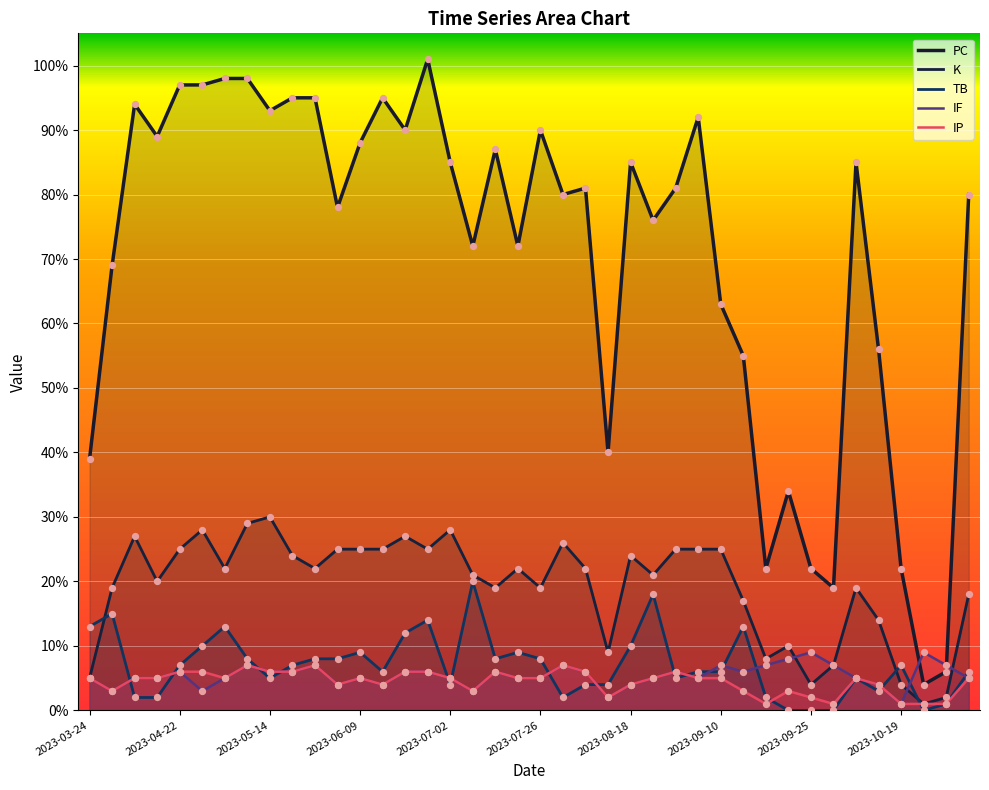

What is the total value across all series at 14?

141